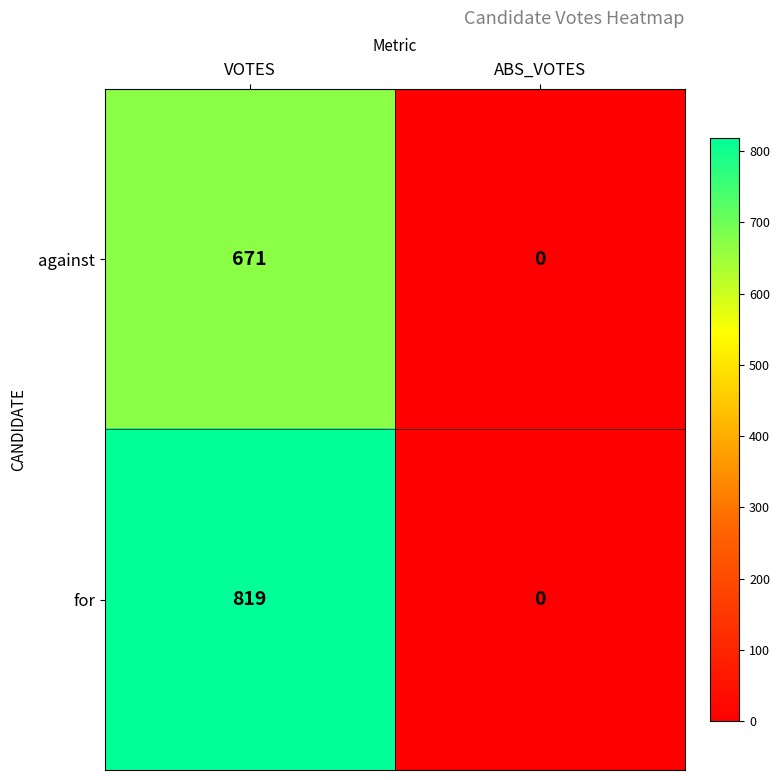

Count the number of categories in the chart.

2